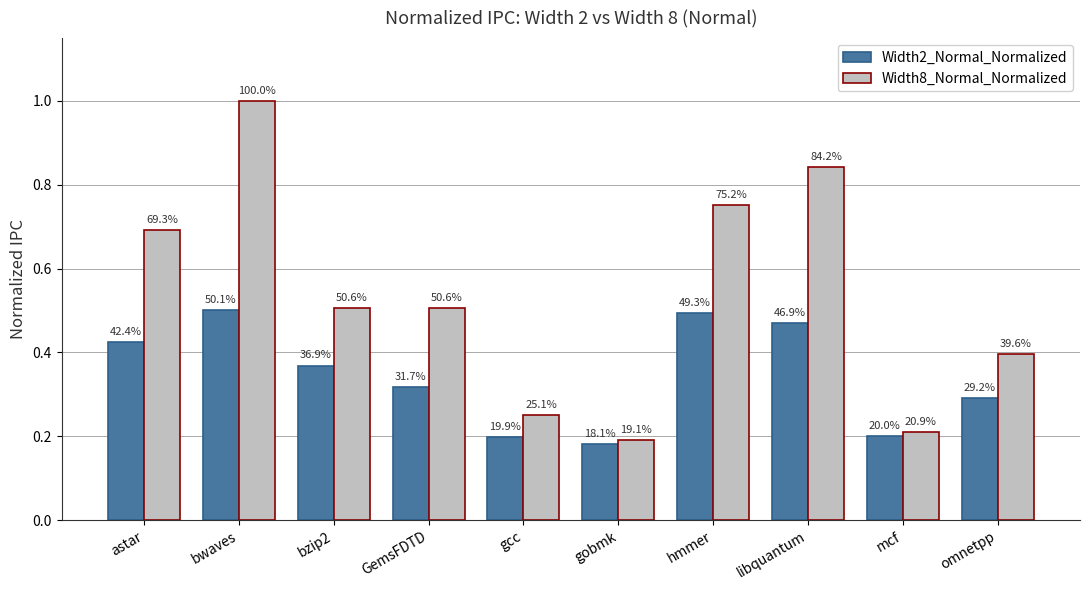

Which series has the largest total across all categories?

Width8_Normal_Normalized